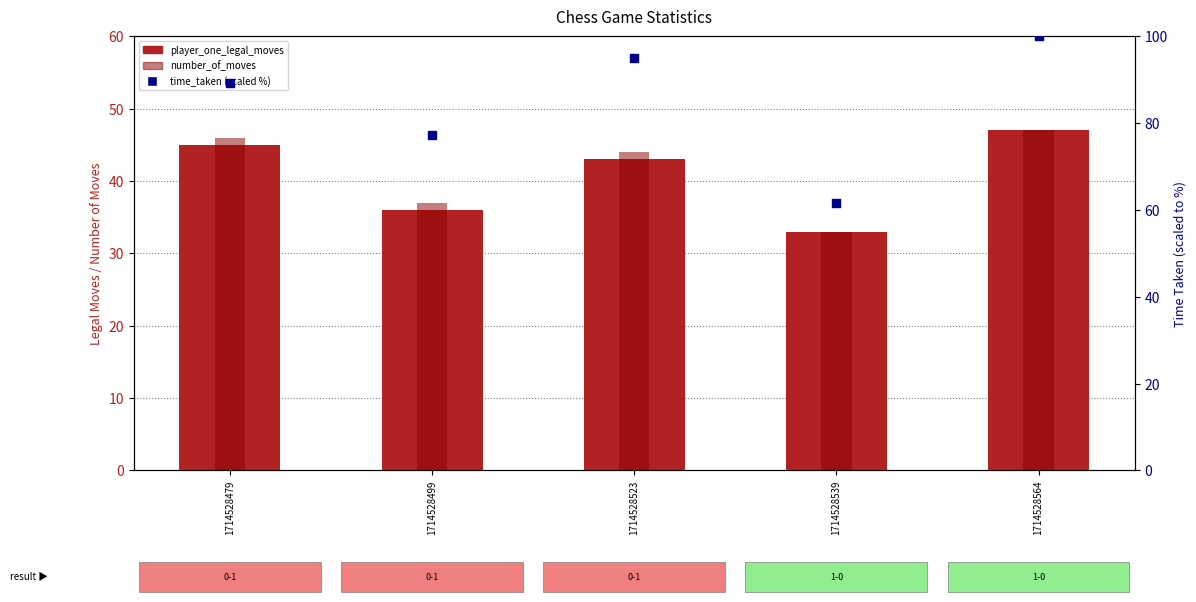

Which series has the widest spread of Y values?

time_taken (scaled %)